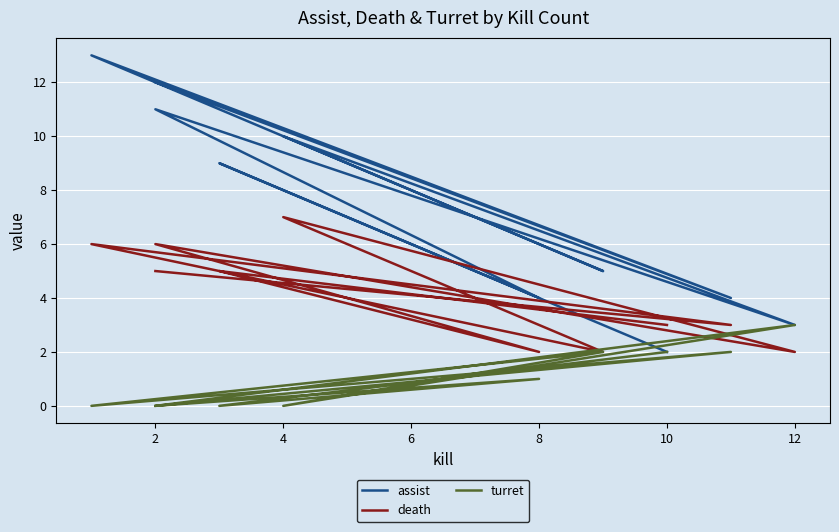

How many lines are shown in the chart?

3